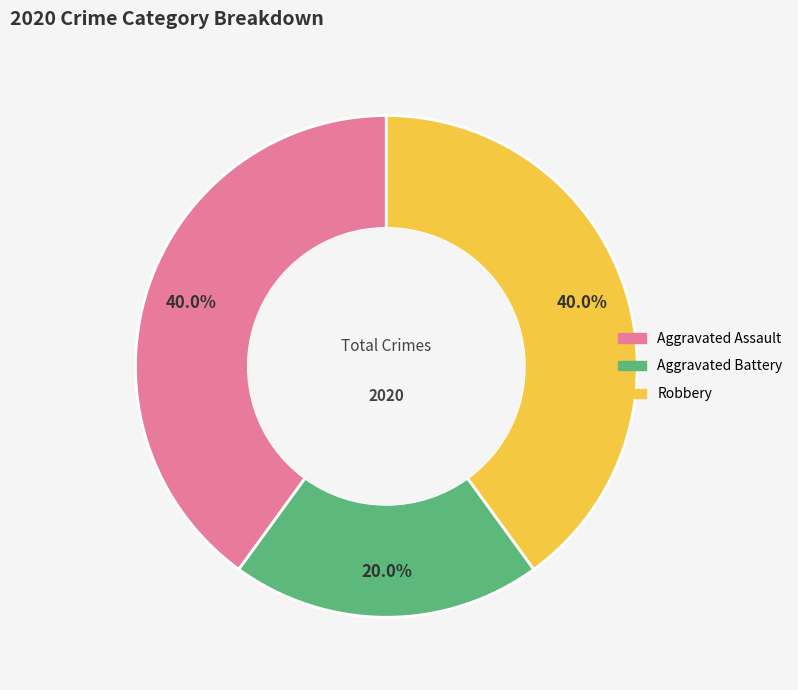

The Aggravated Battery slice represents 14% of the pie. True or false?

False